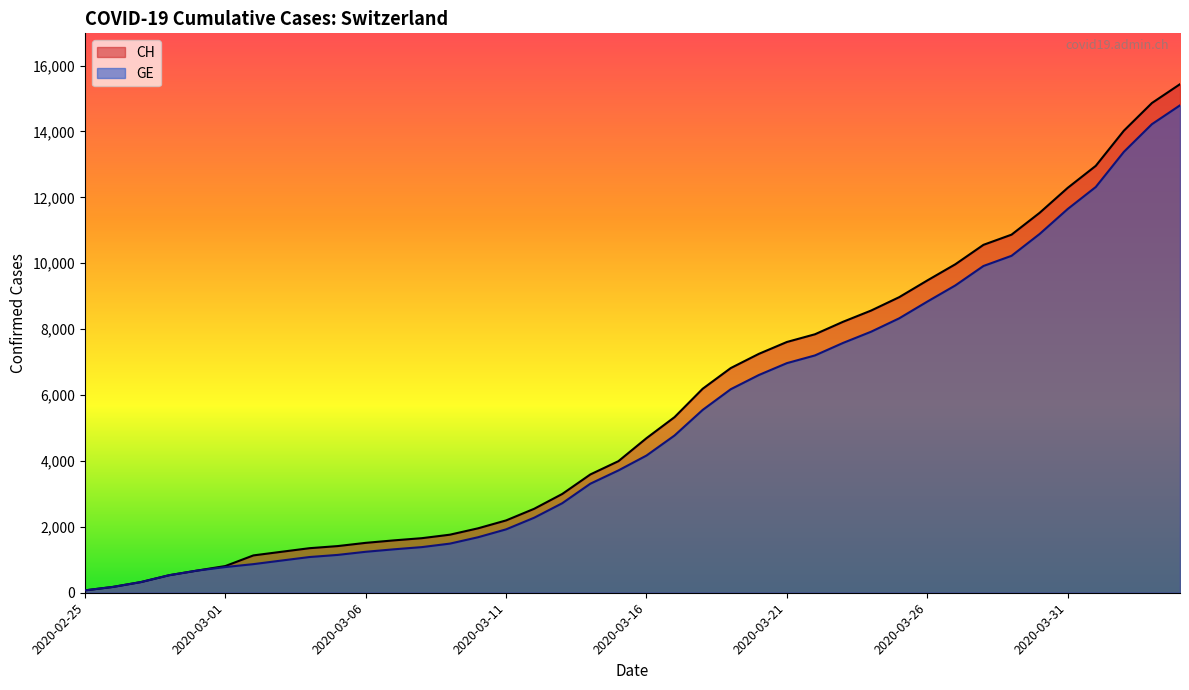

The value of CH at 2020-03-05 is 565. True or false?

False